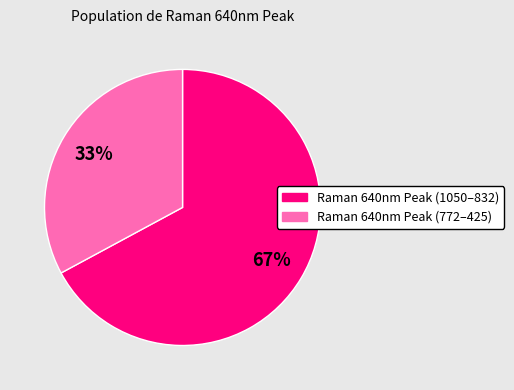

Count the number of slices in the pie.

2